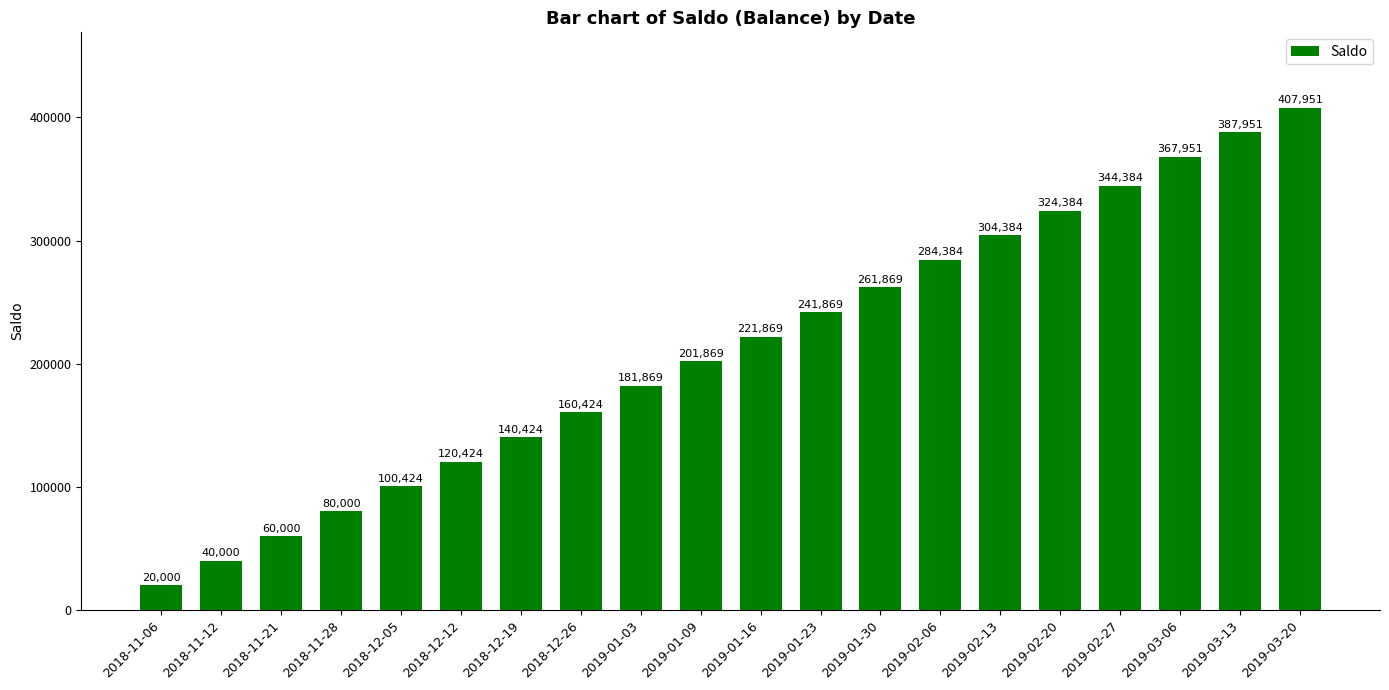

What is the value of the 15th bar from the left?

304384